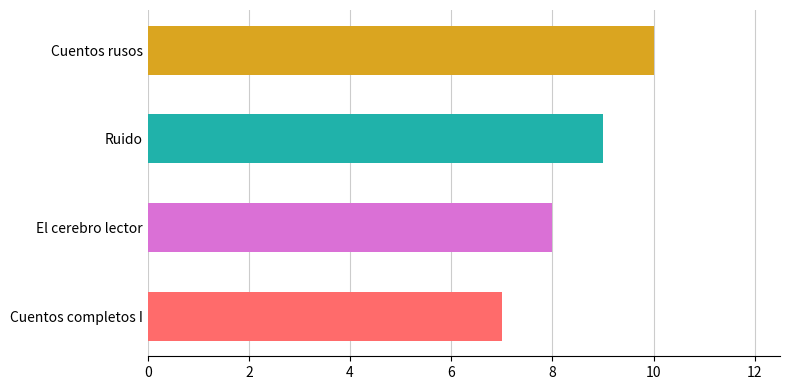

List the labels in order of value, smallest first.

Cuentos completos I, El cerebro lector, Ruido, Cuentos rusos